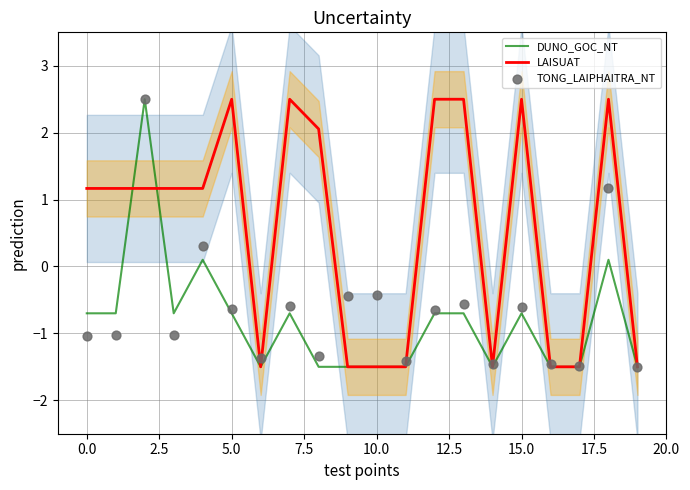

The value of LAISUAT at 10.0 is -0.4. True or false?

False